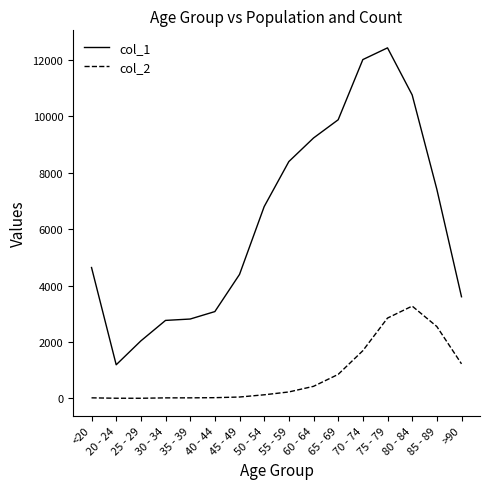

True or false: col_2 and col_1 intersect in this chart.

False